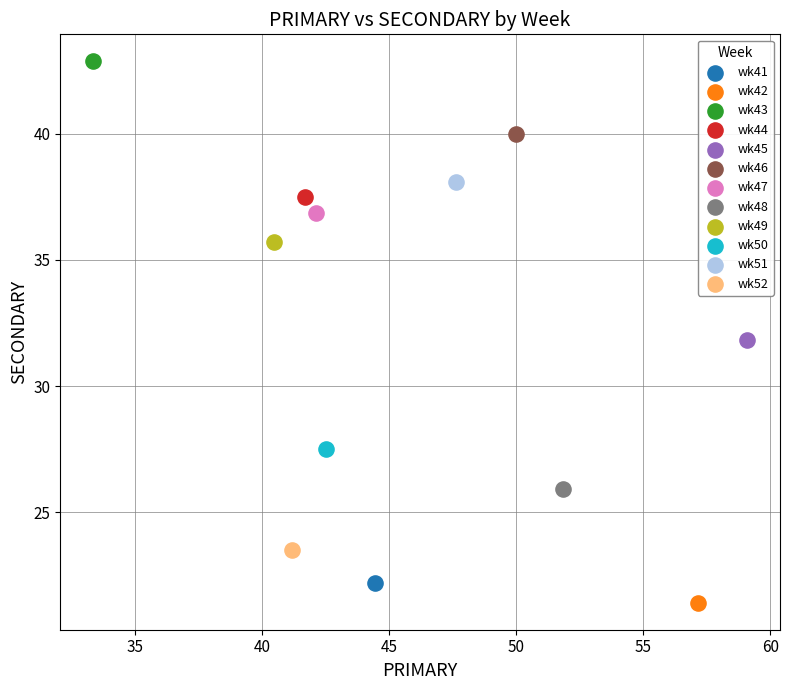

Which series contains the highest Y value?

wk43